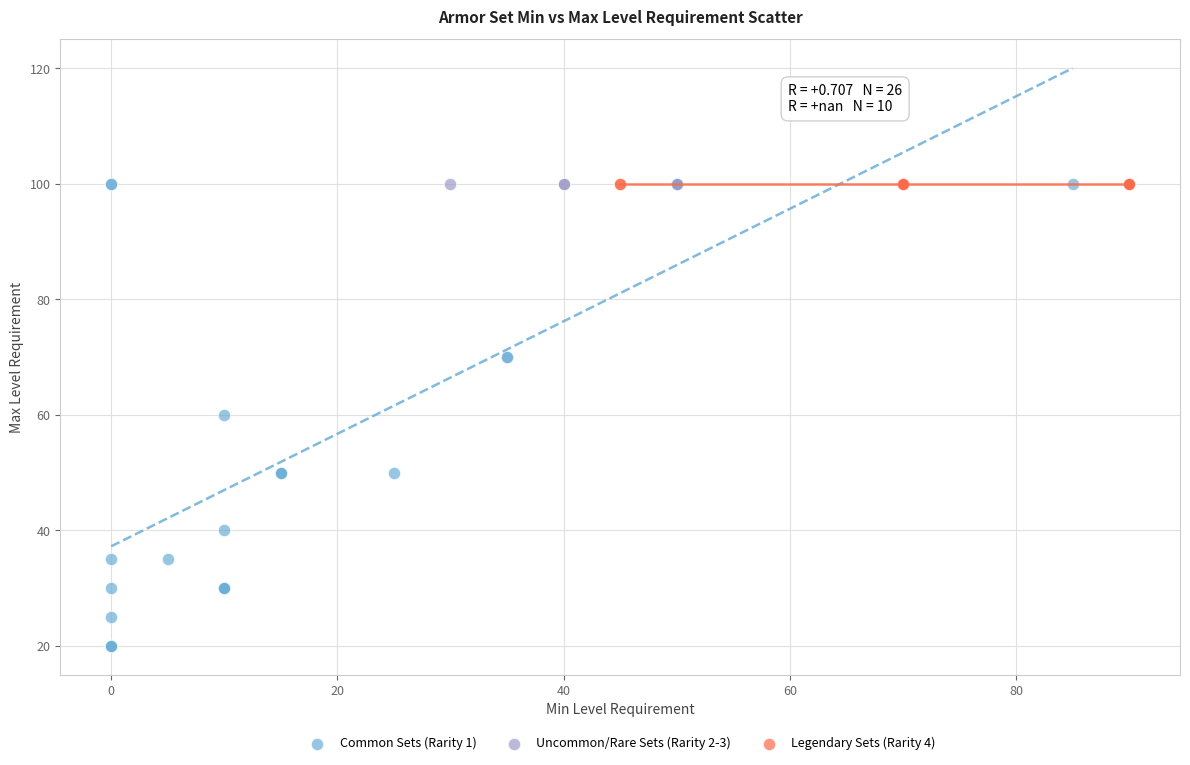

Which series reaches the minimum Y coordinate?

Common Sets (Rarity 1)